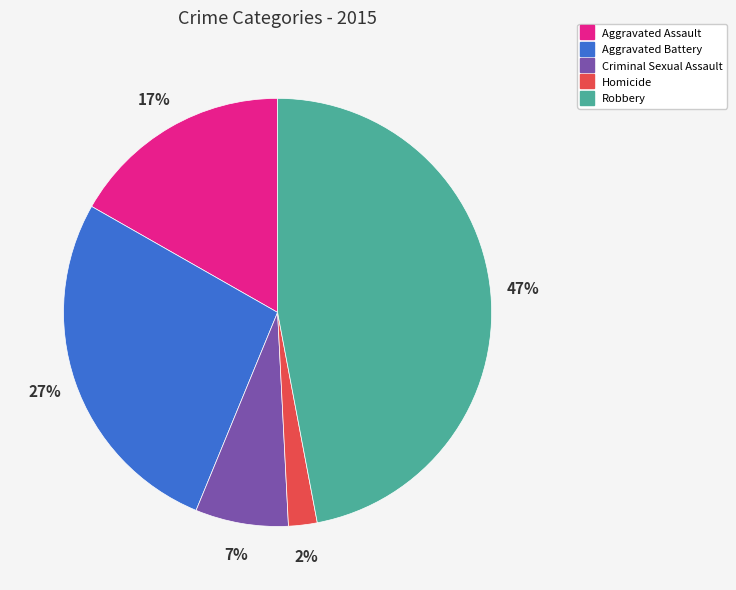

Count the number of slices in the pie.

5